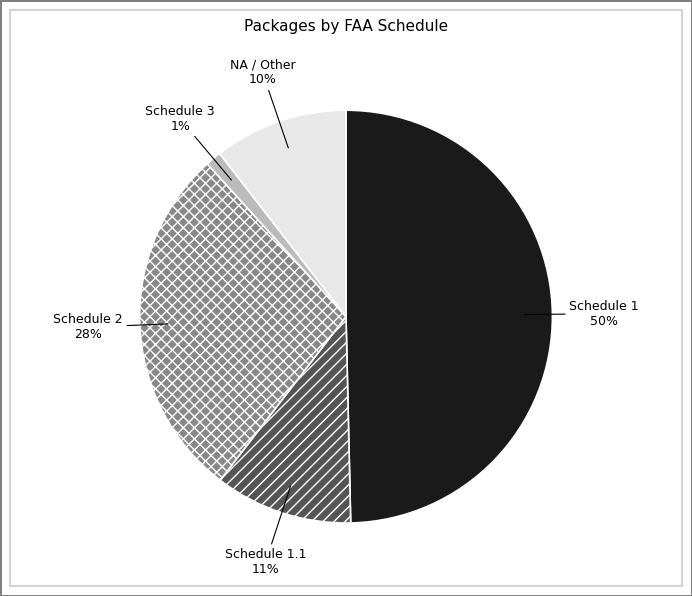

How many slices are in this pie chart?

5